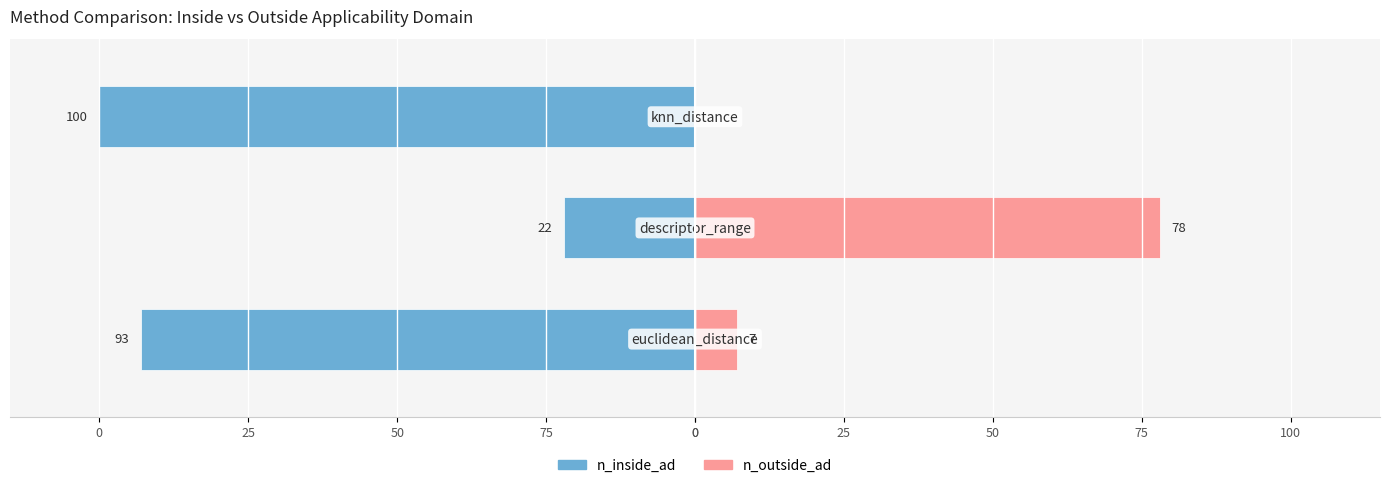

What are all the series names shown in the legend?

n_inside_ad, n_outside_ad